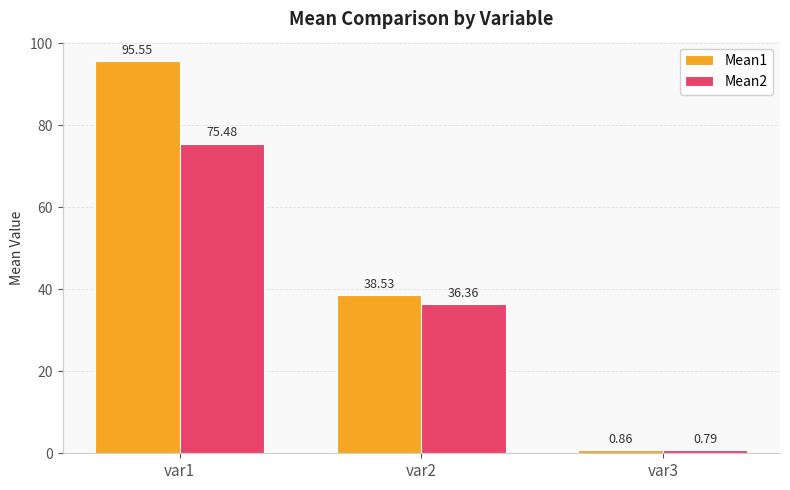

Where does the Mean2 series first go above 36?

var1